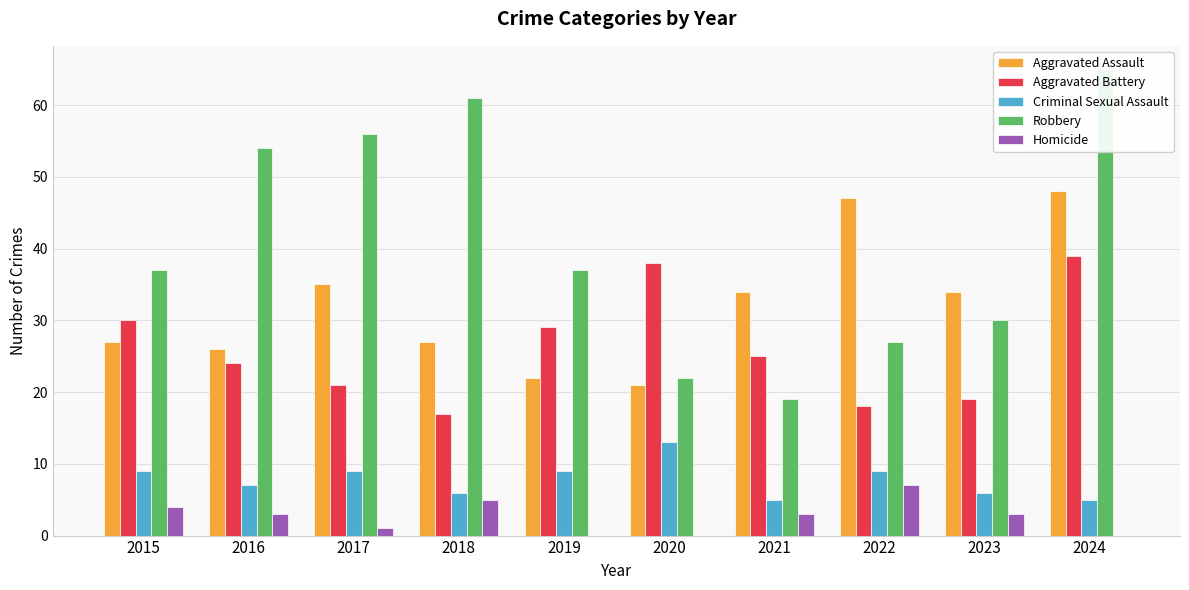

Where does the Homicide series first go above 3?

2015